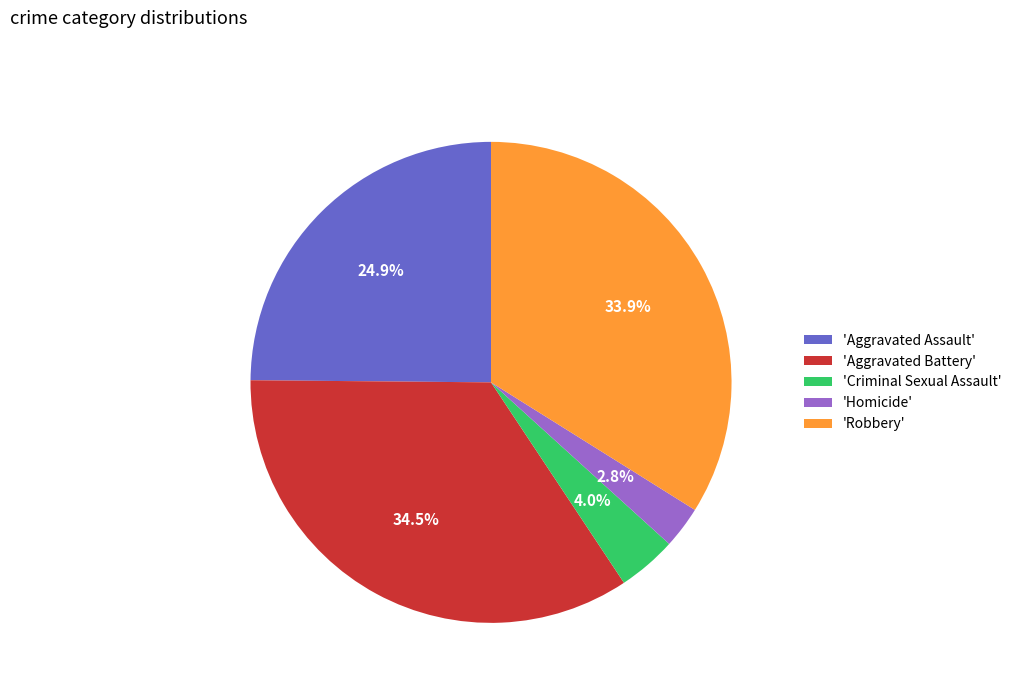

Which category has the biggest portion of the pie?

'Aggravated Battery'